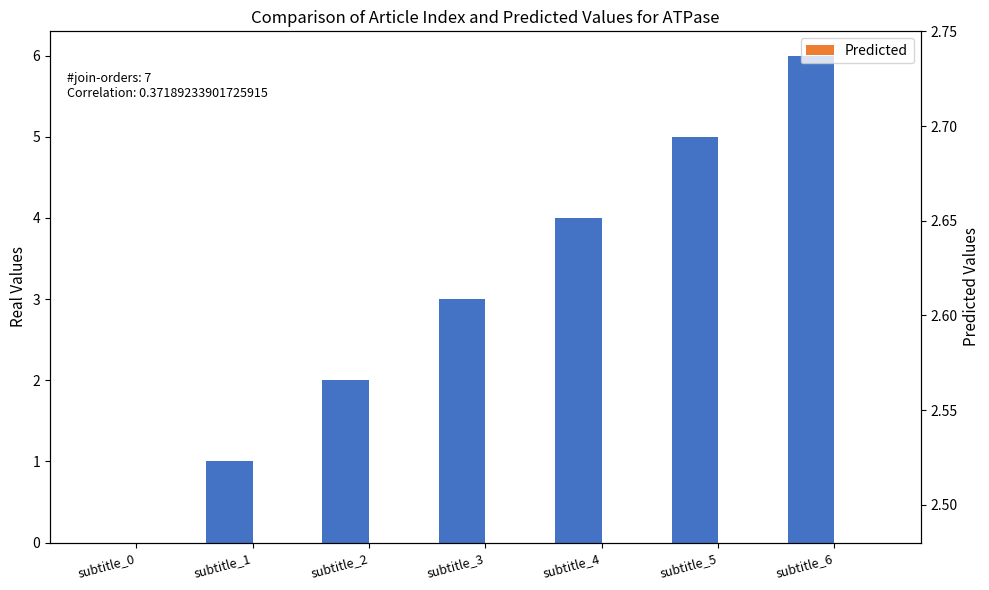

What is the maximum value shown in the chart?

6.0